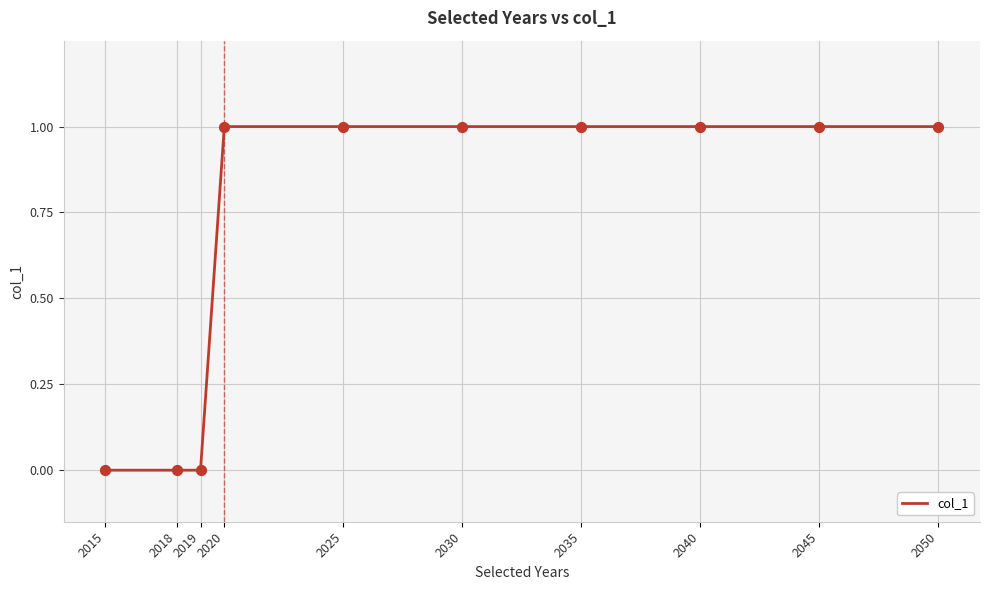

What is the ratio of the value at 2025 to the value at 2030?

1.0